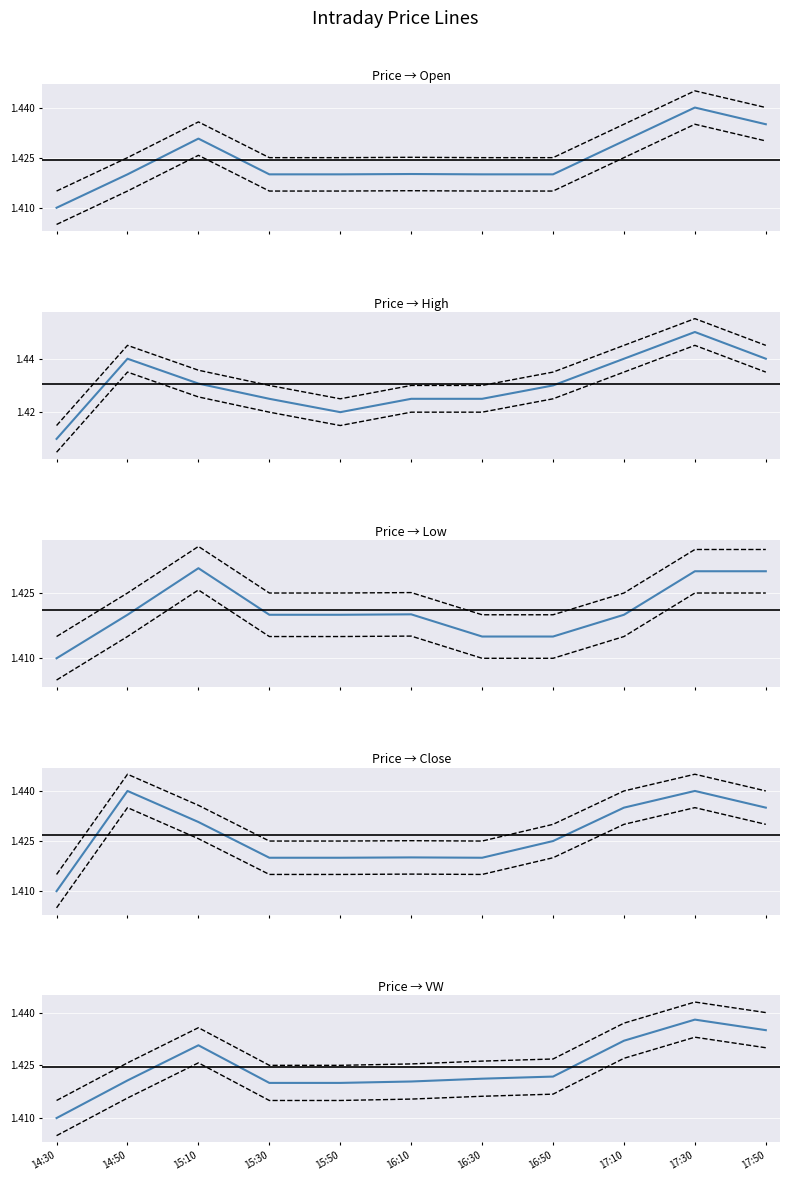

Reading left to right, extract all data points from this chart.

o: 1.4	1.4	1.4	1.4	1.4	1.4	1.4	1.4	1.4	1.4	1.4
h: 1.4	1.4	1.4	1.4	1.4	1.4	1.4	1.4	1.4	1.5	1.4
l: 1.4	1.4	1.4	1.4	1.4	1.4	1.4	1.4	1.4	1.4	1.4
c: 1.4	1.4	1.4	1.4	1.4	1.4	1.4	1.4	1.4	1.4	1.4
vw: 1.4	1.4	1.4	1.4	1.4	1.4	1.4	1.4	1.4	1.4	1.4